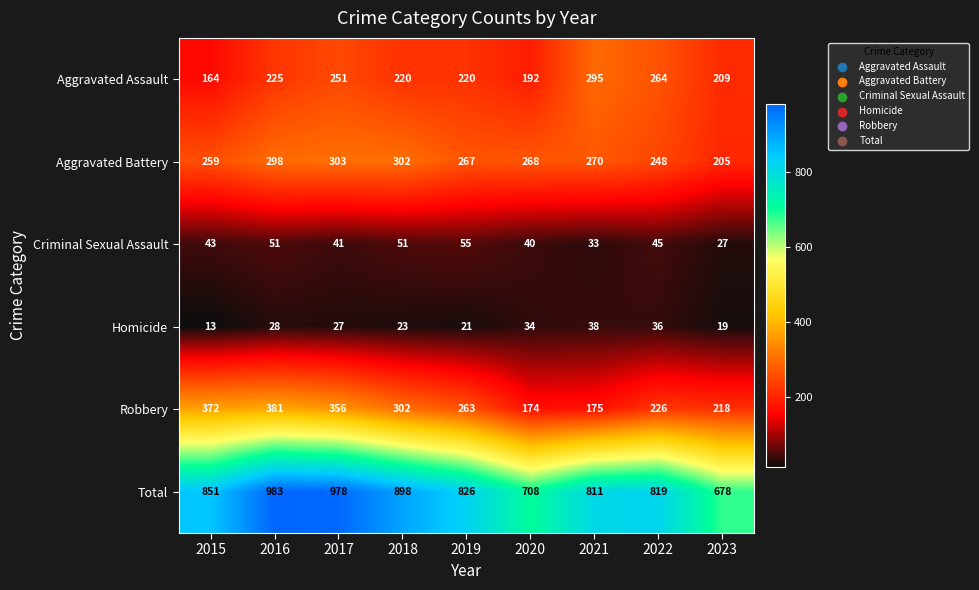

What is the total value across all series at 2017?

1956